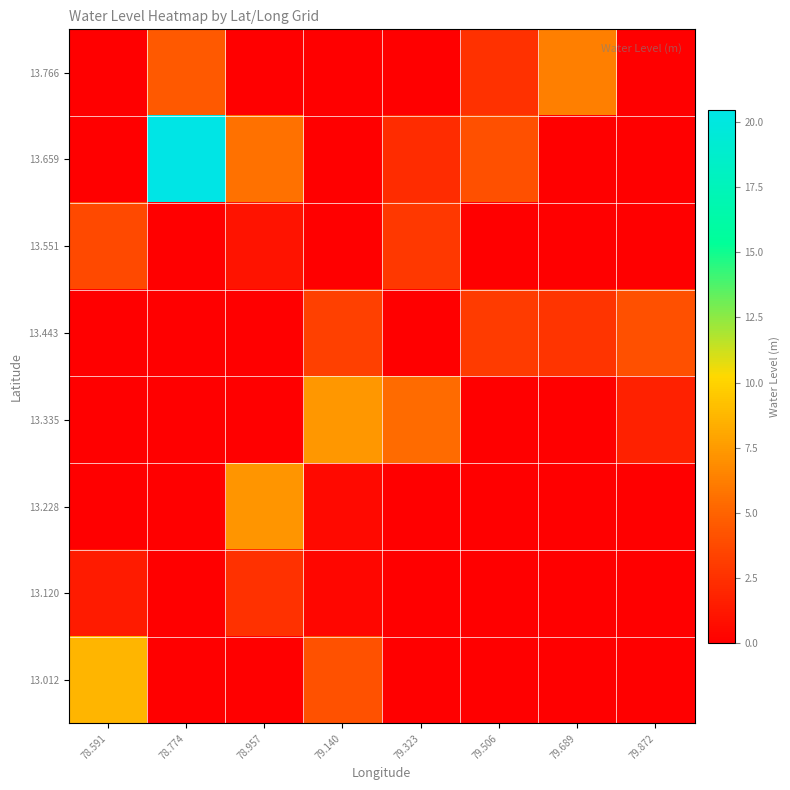

Reading left to right, extract all data points from this chart.

13.012: 78.591=8.7	78.774=0.0	78.957=0.0	79.140=4.1	79.323=0.0	79.506=0.0	79.689=0.0	79.872=0.0
13.120: 78.591=1.4	78.774=0.0	78.957=2.5	79.140=0.4	79.323=0.0	79.506=0.0	79.689=0.0	79.872=0.0
13.228: 78.591=0.0	78.774=0.0	78.957=7.3	79.140=0.5	79.323=0.0	79.506=0.0	79.689=0.0	79.872=0.0
13.335: 78.591=0.0	78.774=0.0	78.957=0.0	79.140=7.3	79.323=5.4	79.506=0.0	79.689=0.0	79.872=1.7
13.443: 78.591=0.0	78.774=0.0	78.957=0.0	79.140=3.2	79.323=0.0	79.506=3.0	79.689=2.7	79.872=4.0
13.551: 78.591=3.7	78.774=0.0	78.957=1.0	79.140=0.0	79.323=2.8	79.506=0.0	79.689=0.0	79.872=0.0
13.659: 78.591=0.0	78.774=20.5	78.957=5.6	79.140=0.0	79.323=2.3	79.506=4.1	79.689=0.0	79.872=0.0
13.766: 78.591=0.0	78.774=4.5	78.957=0.0	79.140=0.0	79.323=0.0	79.506=2.5	79.689=6.3	79.872=0.0